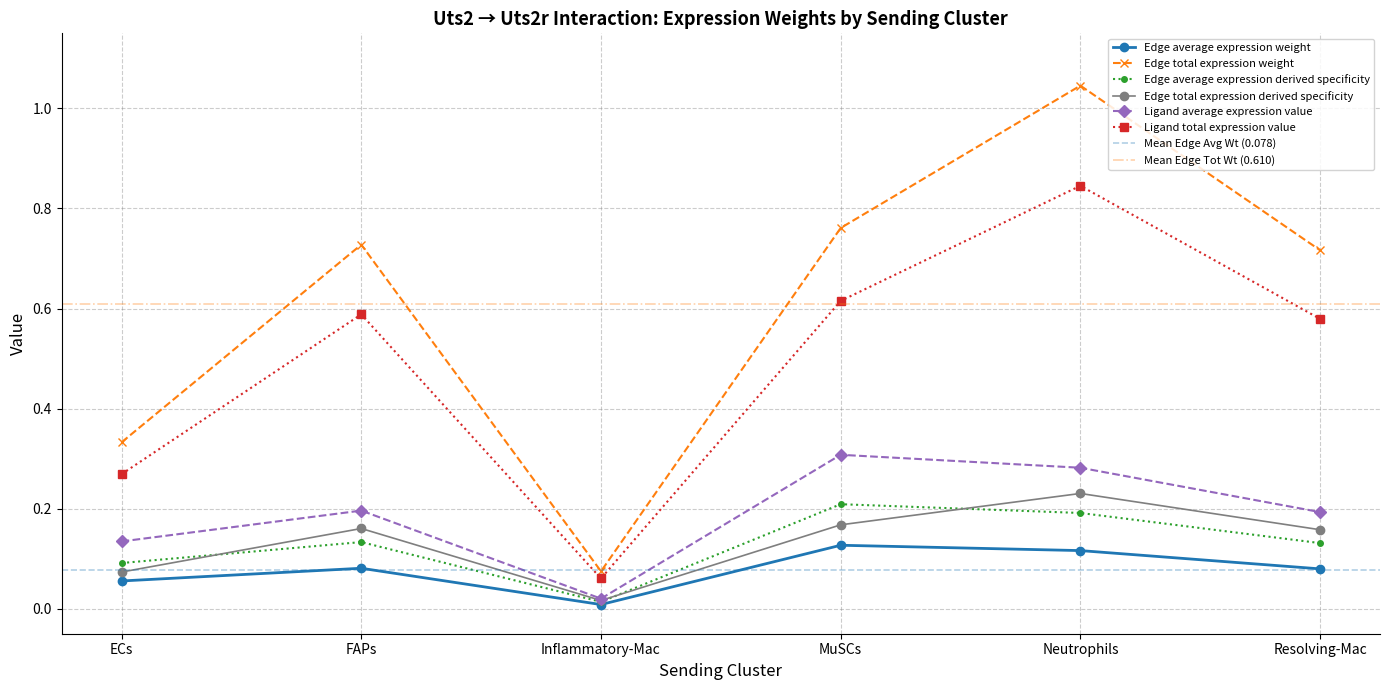

The Edge total expression weight series shows 0.1 at ECs. True or false?

False